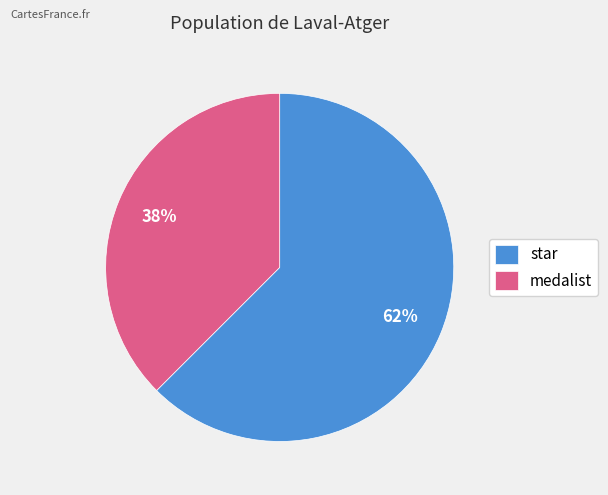

Which has a higher value, star or medalist?

star